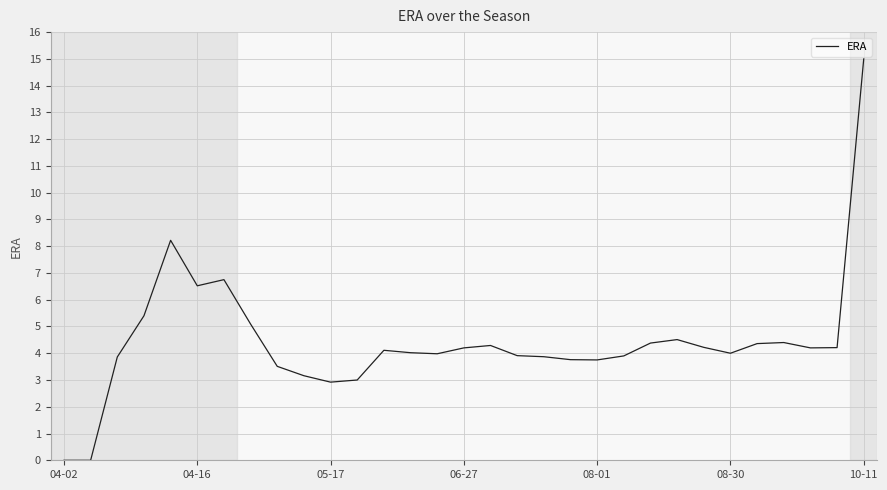

What is the maximum value shown in the chart?

15.0